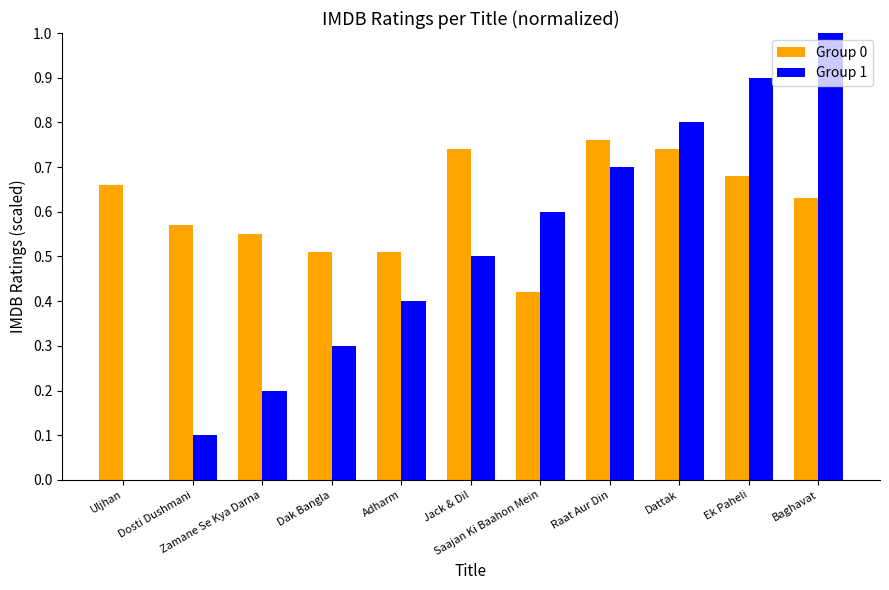

What is the sum of all Group 1 values?

5.5